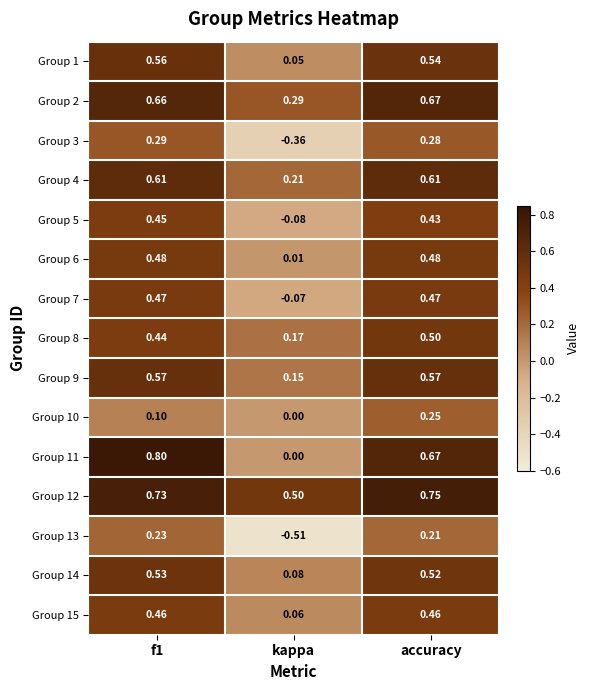

Which label corresponds to the smallest value in the chart?

kappa